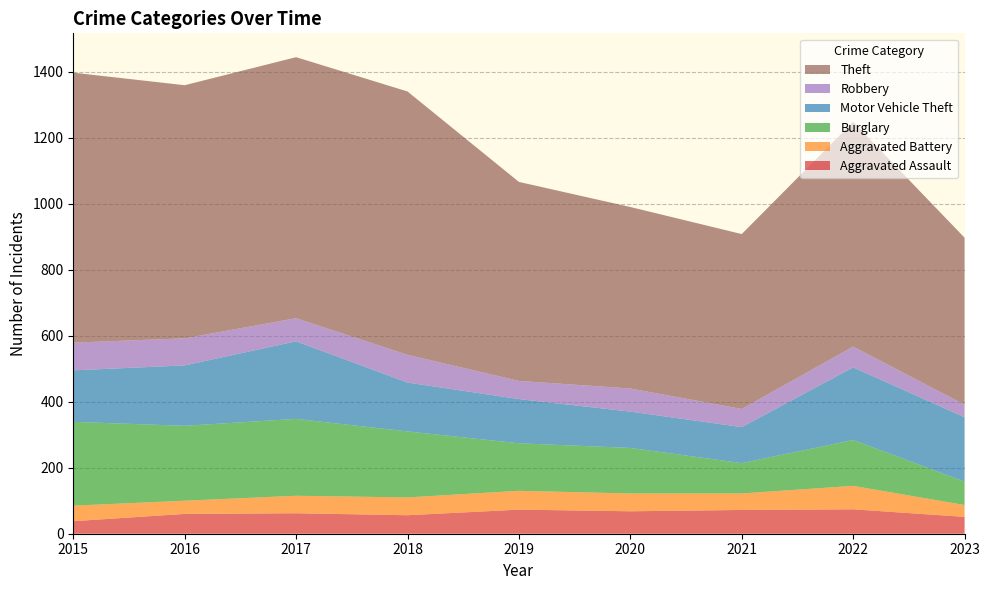

Reading left to right, list all the values displayed in this chart.

Aggravated Assault: 38	60	62	56	73	68	72	74	51
Aggravated Battery: 47	40	53	54	57	54	50	71	36
Burglary: 254	227	233	200	144	138	92	139	71
Motor Vehicle Theft: 156	183	235	148	134	110	109	220	195
Robbery: 84	82	70	84	55	70	55	63	38
Theft: 818	767	791	798	603	550	530	681	506